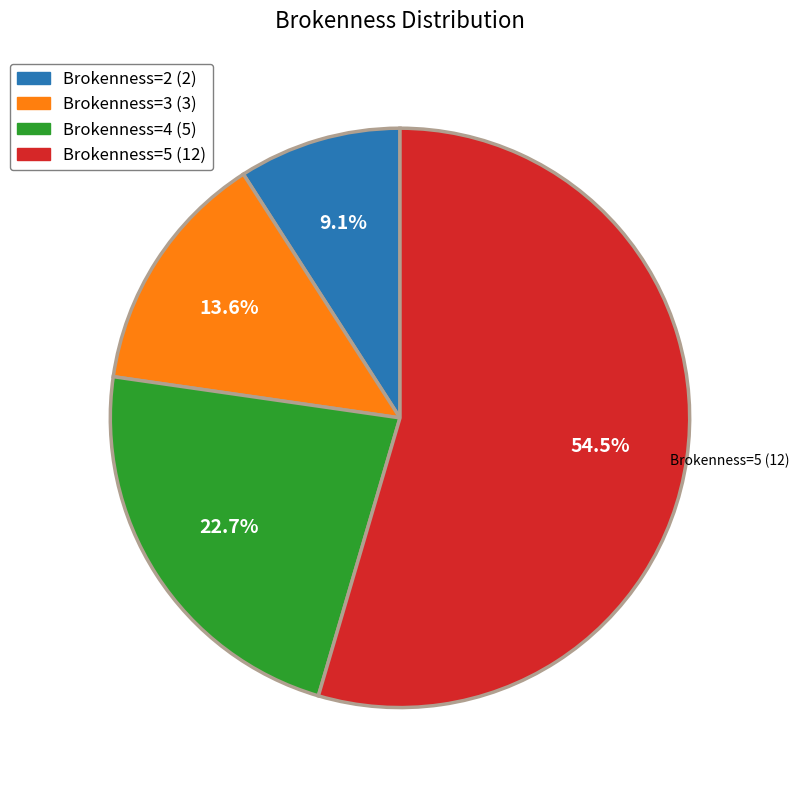

Which category has the smallest portion of the pie?

Brokenness=2 (2)